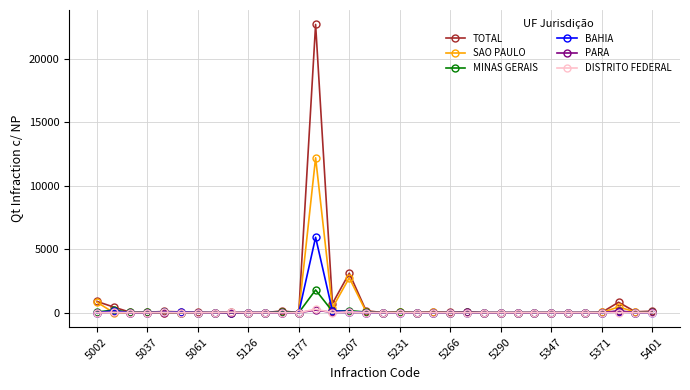

True or false: MINAS GERAIS has more than 0 points higher than both neighbors.

True